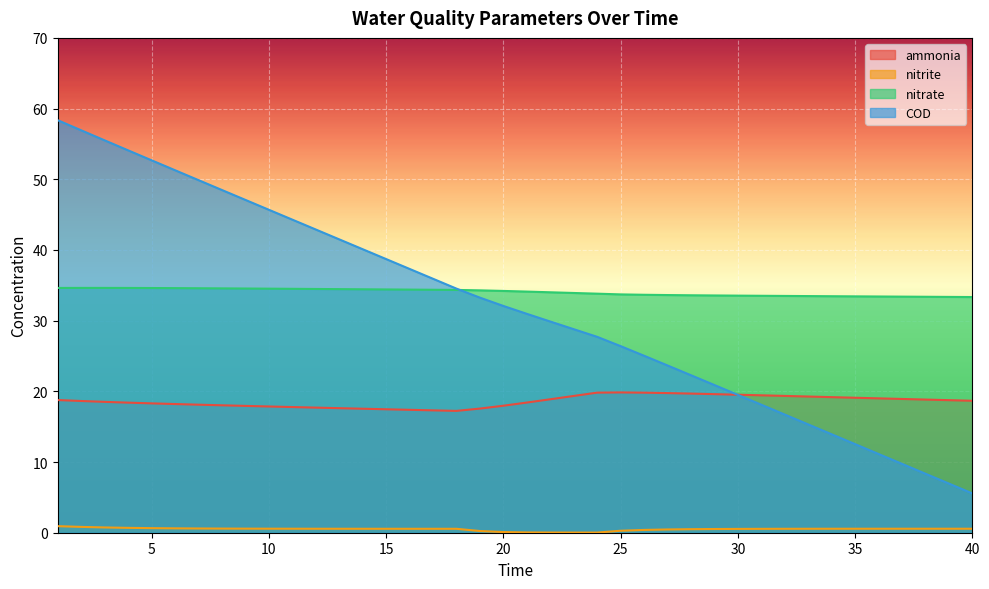

Reading left to right, list all the values displayed in this chart.

ammonia: 18.8	18.6	18.5	18.4	18.3	18.2	18.1	18.0	17.9	17.9	17.8	17.7	17.6	17.5	17.5	17.4	17.3	17.2	17.6	18.0	18.4	18.9	19.3	19.8	19.8	19.8	19.8	19.7	19.6	19.5	19.4	19.4	19.3	19.2	19.1	19.0	18.9	18.8	18.8	18.7
nitrite: 0.9	0.8	0.7	0.7	0.6	0.6	0.6	0.6	0.6	0.6	0.6	0.6	0.6	0.6	0.6	0.6	0.6	0.6	0.2	0.1	0.0	0.0	0.0	0.0	0.3	0.4	0.5	0.5	0.5	0.5	0.5	0.6	0.6	0.6	0.6	0.6	0.6	0.6	0.6	0.6
nitrate: 34.6	34.6	34.6	34.6	34.6	34.6	34.6	34.6	34.5	34.5	34.5	34.5	34.5	34.4	34.4	34.4	34.4	34.3	34.3	34.2	34.1	34.0	33.9	33.8	33.7	33.7	33.6	33.6	33.6	33.5	33.5	33.5	33.5	33.5	33.4	33.4	33.4	33.4	33.4	33.3
COD: 58.4	56.9	55.5	54.1	52.7	51.3	49.9	48.5	47.1	45.7	44.3	42.9	41.5	40.1	38.7	37.3	35.9	34.5	33.3	32.1	31.0	29.9	28.8	27.7	26.4	25.0	23.7	22.3	20.9	19.5	18.1	16.7	15.3	13.9	12.5	11.1	9.7	8.4	7.0	5.6